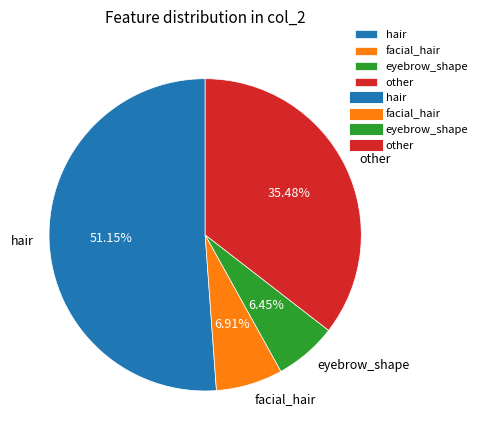

What is the majority slice?

hair